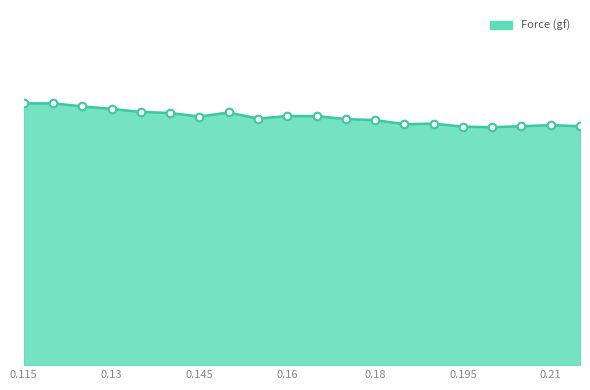

Does the chart have visible grid lines?

No